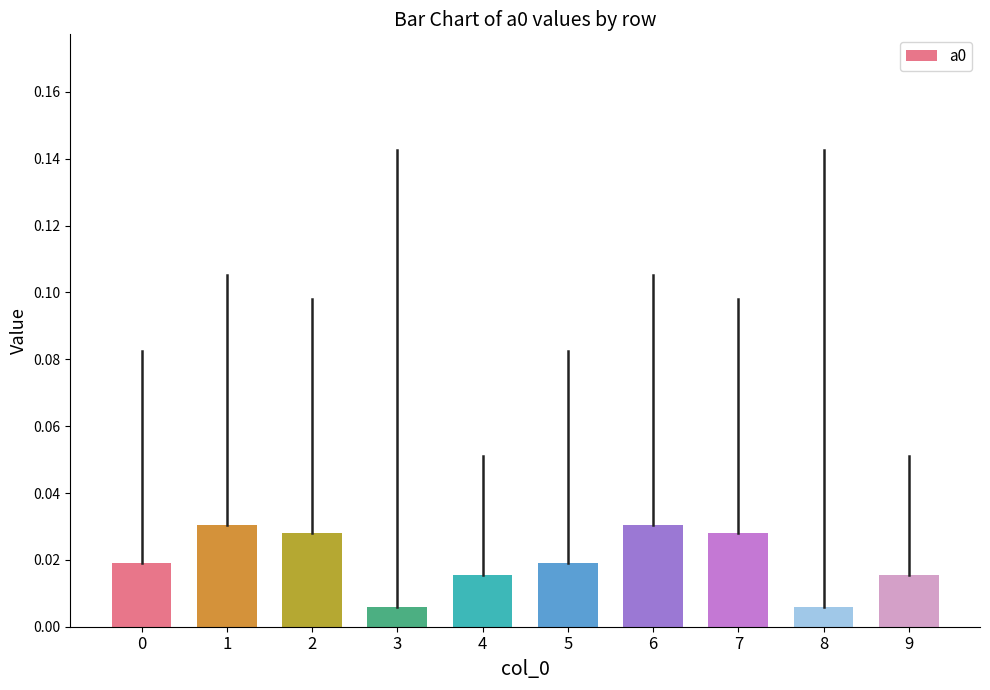

Count the values in the range 0 to 1.

10